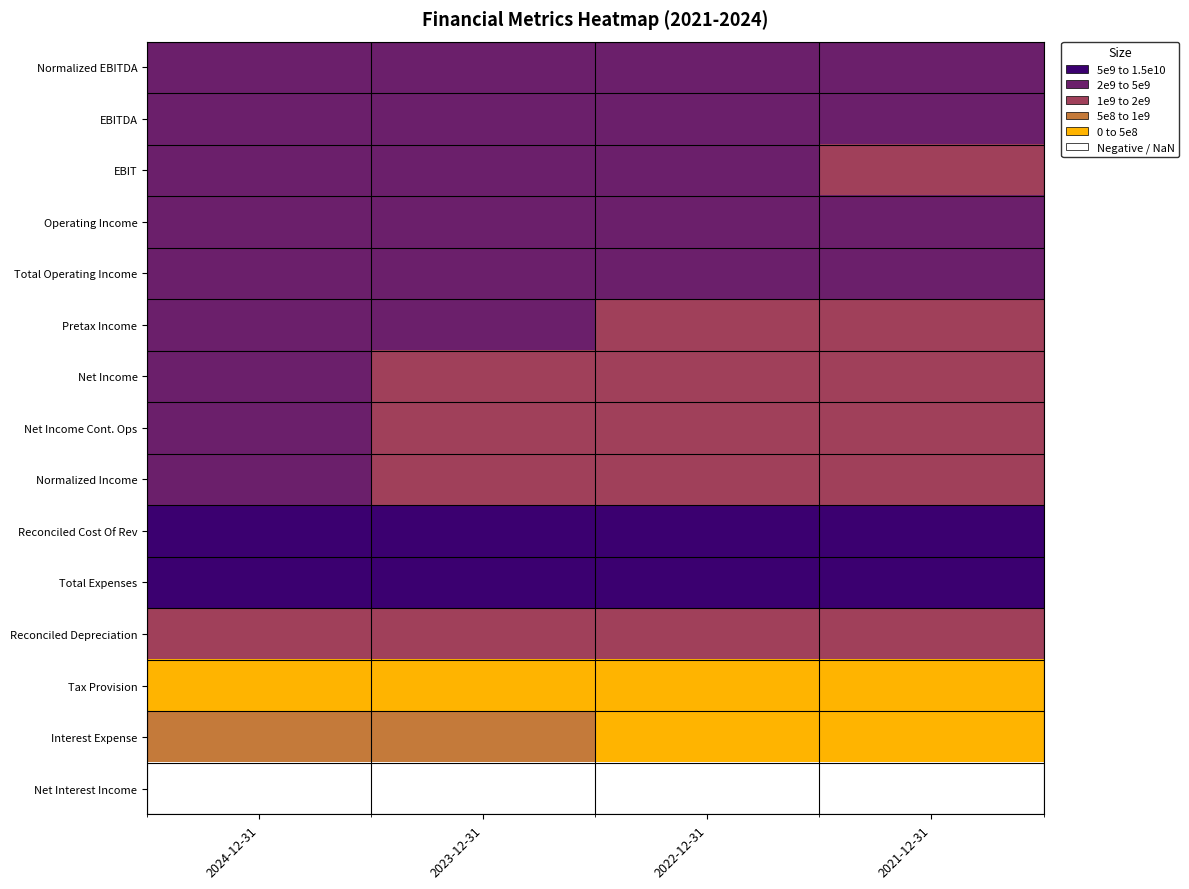

How many series are shown in this chart?

15